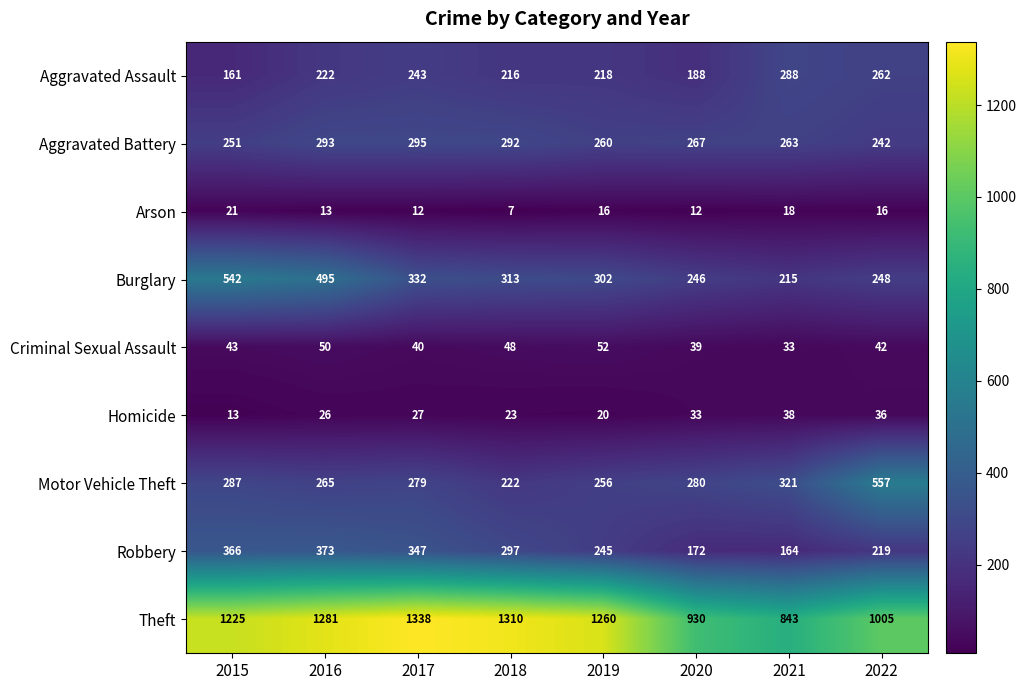

What is the spread (max minus min) of values at 2016?

1268